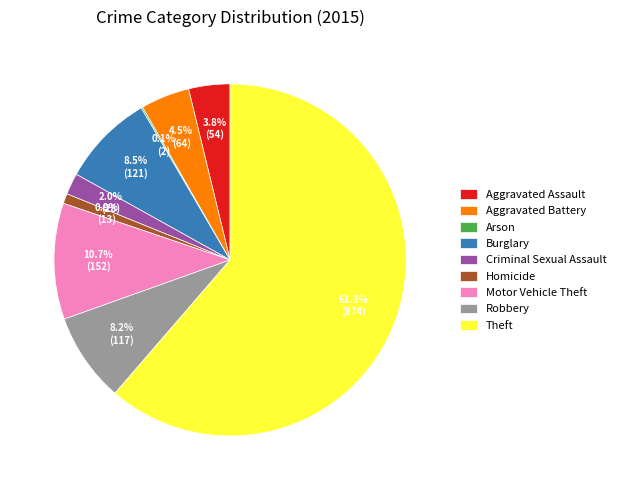

To the nearest percent, what portion does Theft represent?

61%